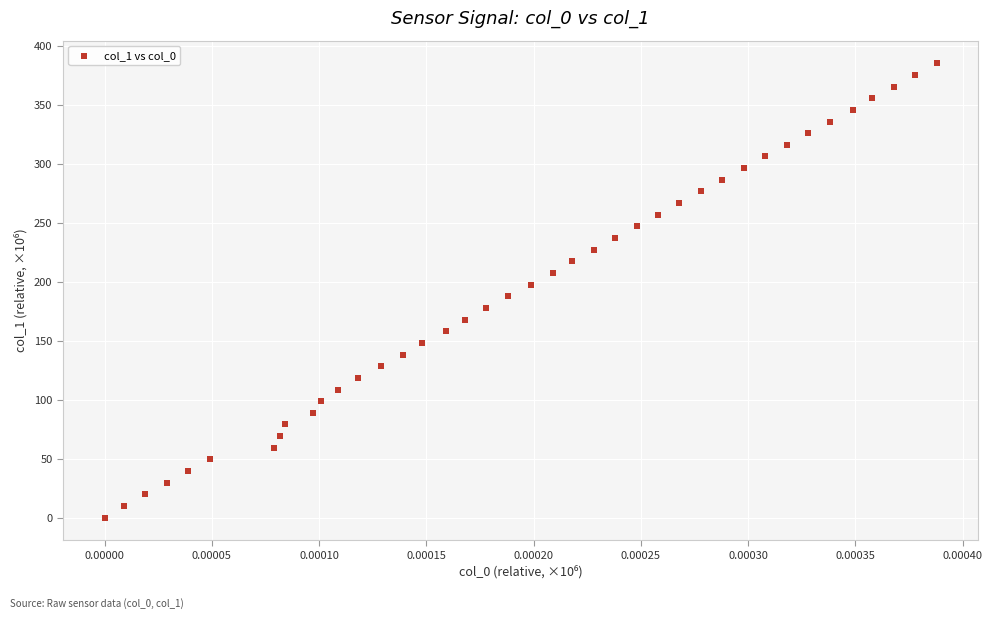

What is the range of Y values (max minus min)?

385.0